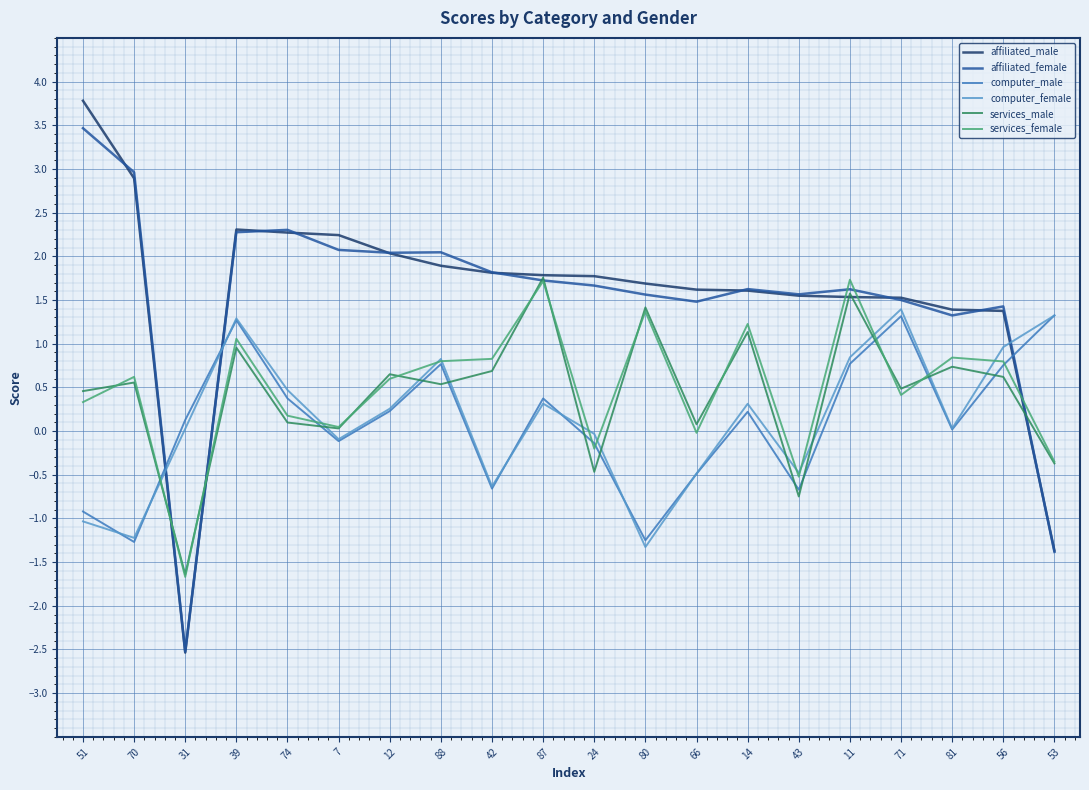

At which label does services_female first exceed 0?

51